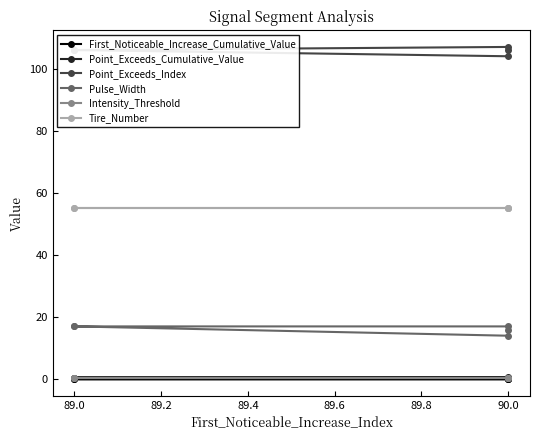

What is the sum of all Tire_Number values?

275.0